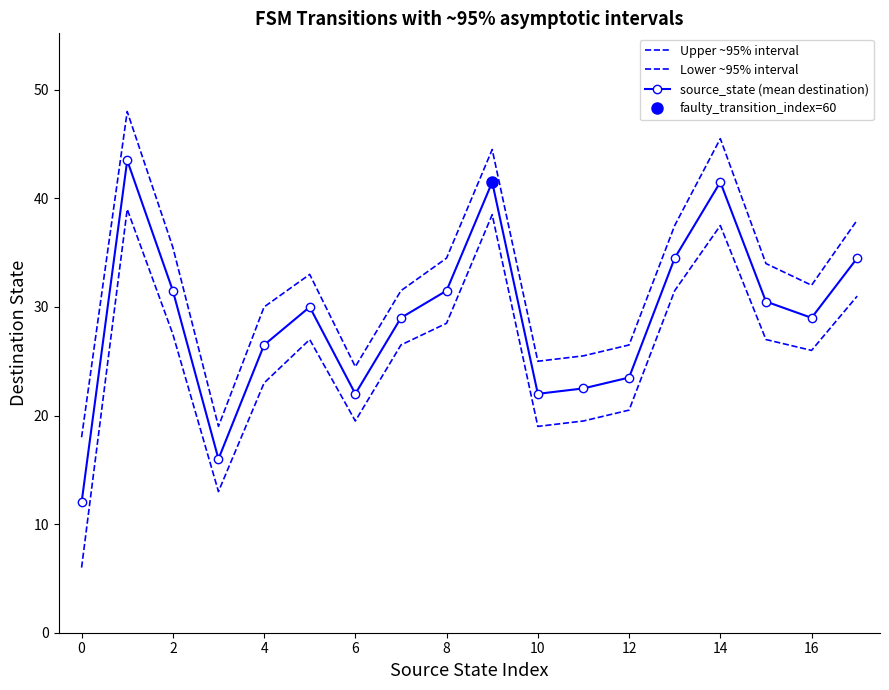

True or false: source_state (mean destination) and Lower ~95% interval cross at least once.

False